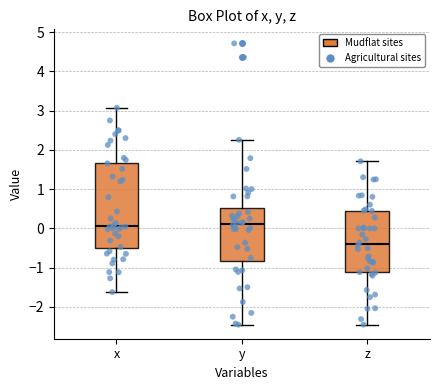

Reading left to right, transcribe this box plot: for each box, give where its median line is, the range the box spans, and where its two whiskers end, as read against the y-axis. The values are not printed on the chart, so give them approximately, as read against the axis.

x: median 0.1, box -0.5 to 1.7, whiskers -1.6 to 3.1
y: median 0.1, box -0.8 to 0.5, whiskers -2.5 to 2.3
z: median -0.4, box -1.1 to 0.4, whiskers -2.5 to 1.7